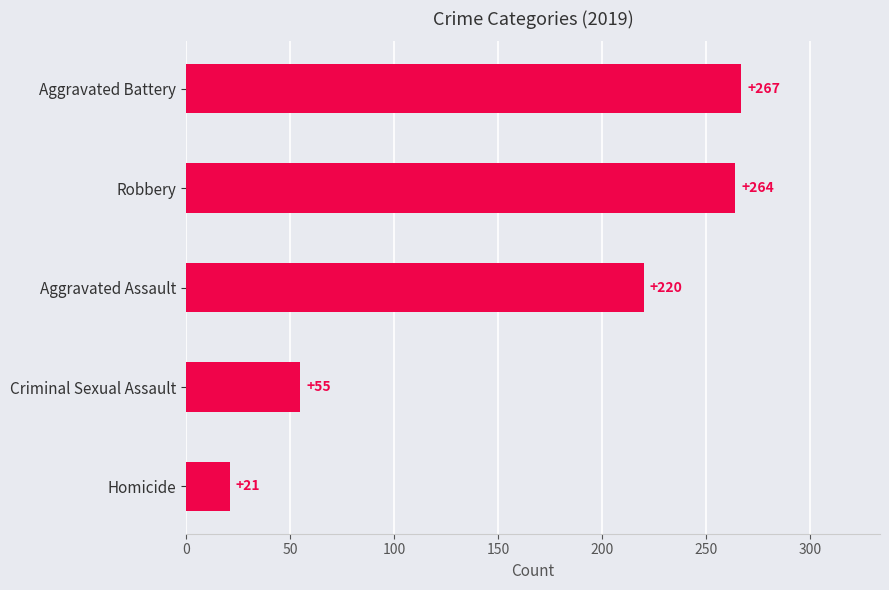

What is the approximate value at Criminal Sexual Assault?

55